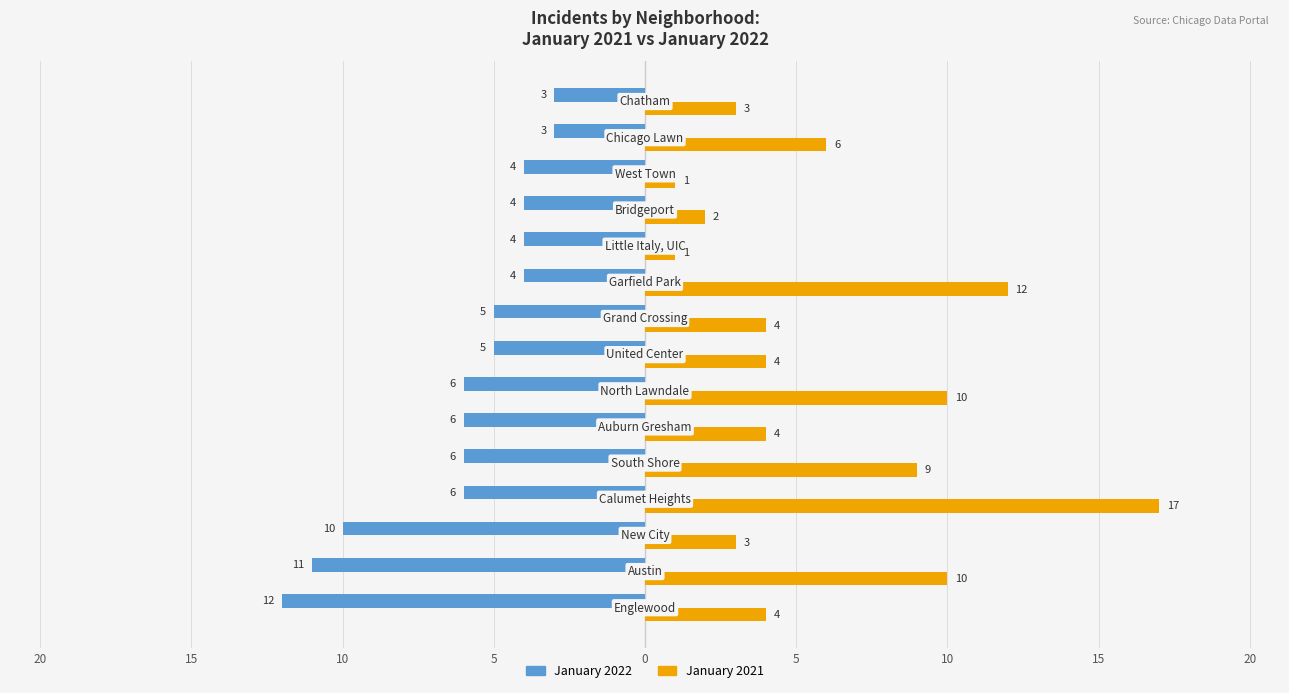

At how many categories does at least one series exceed 14?

1